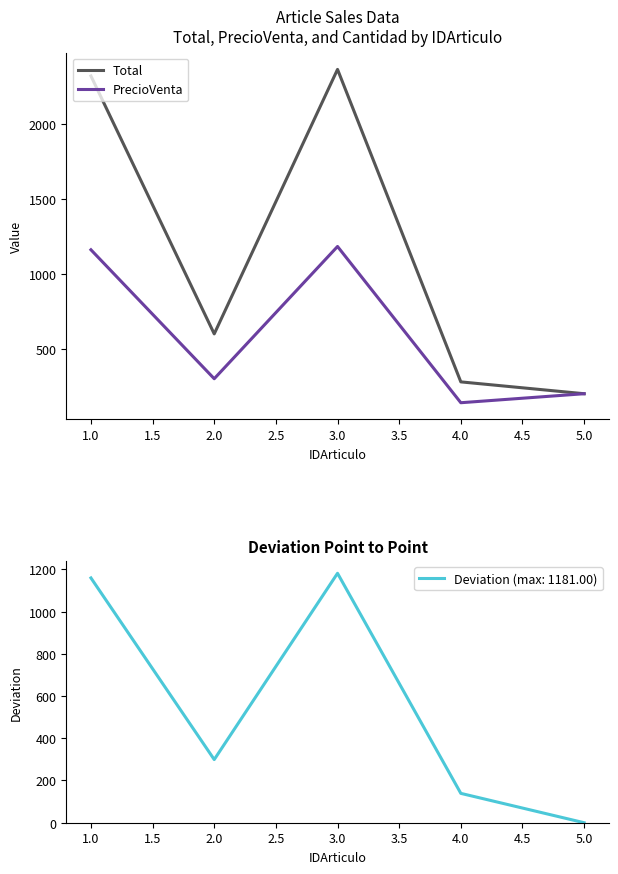

Where is PrecioVenta nearest to the value 660?

2.0